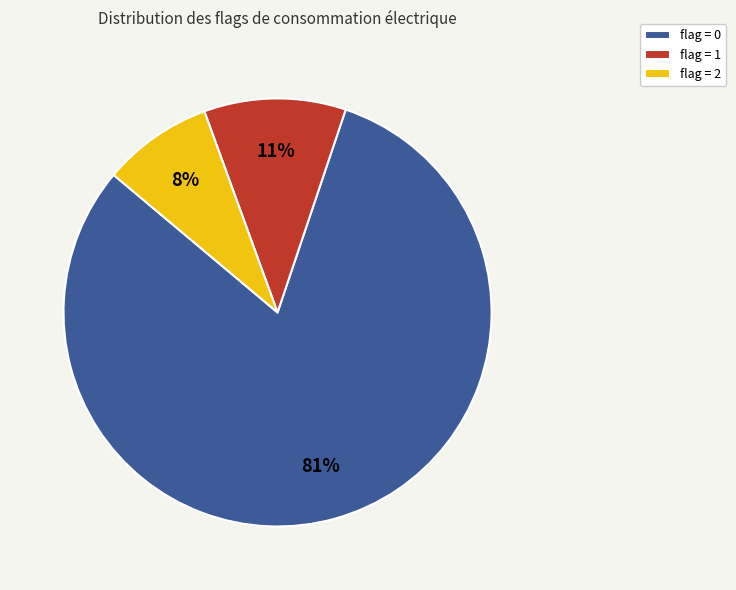

True or false: flag = 0 accounts for 81% of the total.

True